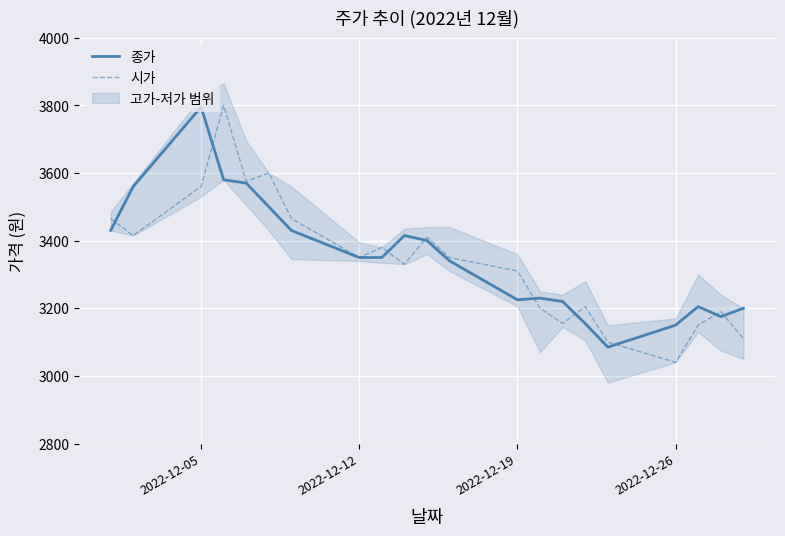

Where is the first local minimum for 종가?

2022-12-19